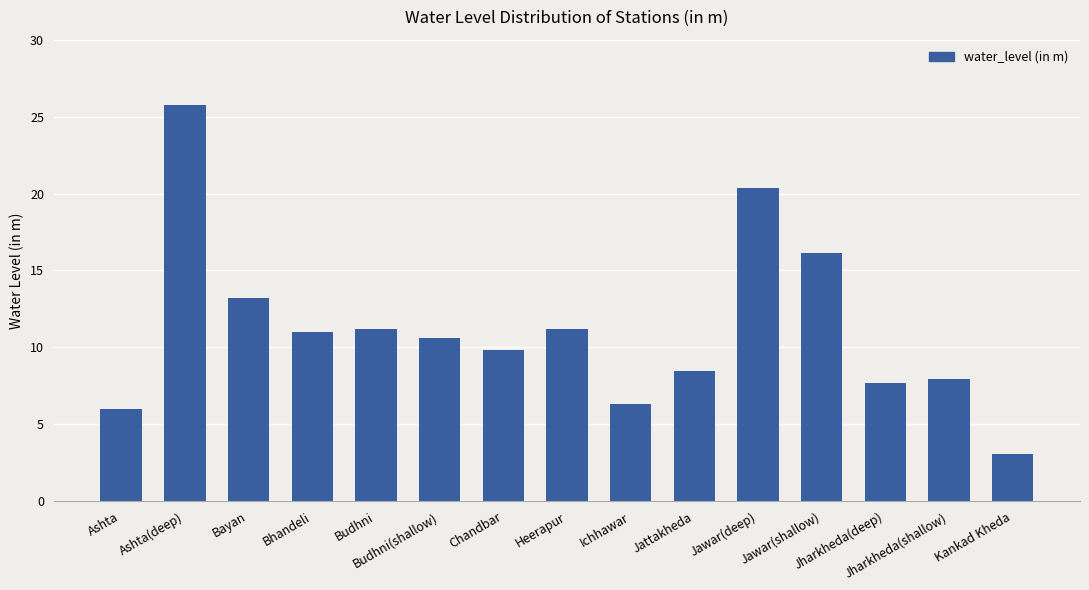

The chart shows a value of 6.0 at Ashta. True or false?

True